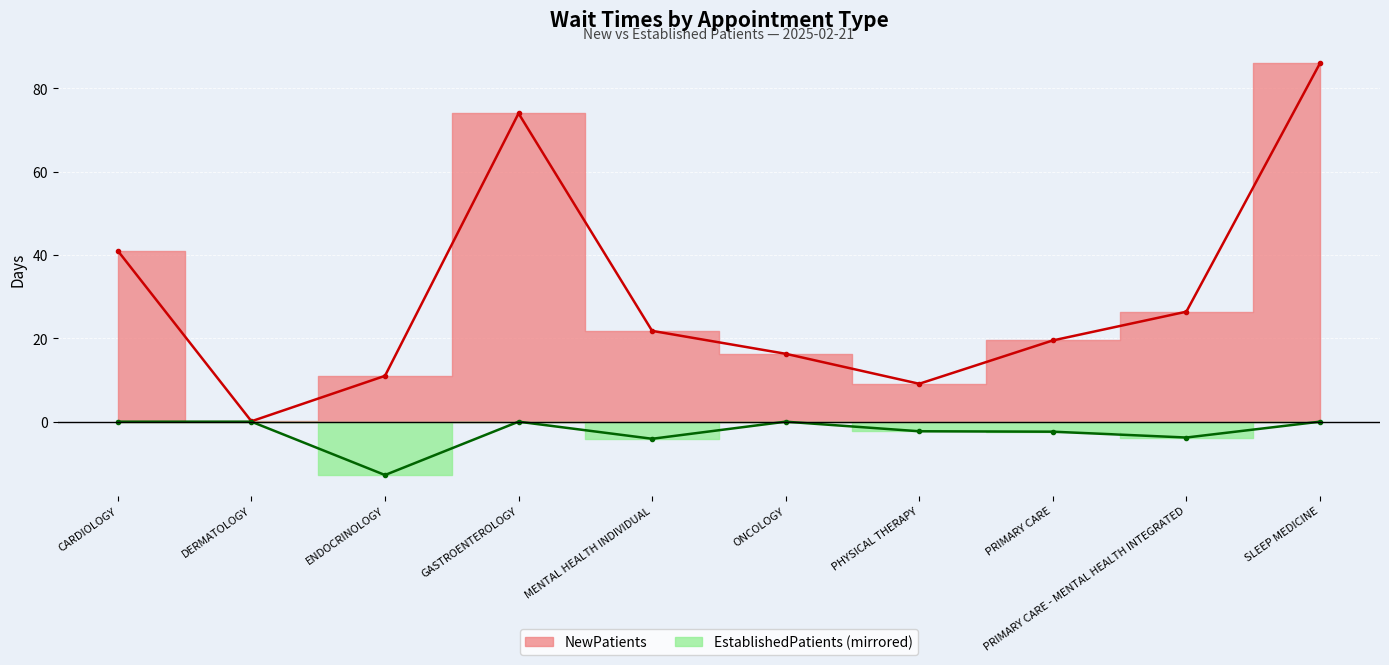

What are all the series names shown in the legend?

NewPatients, EstablishedPatients